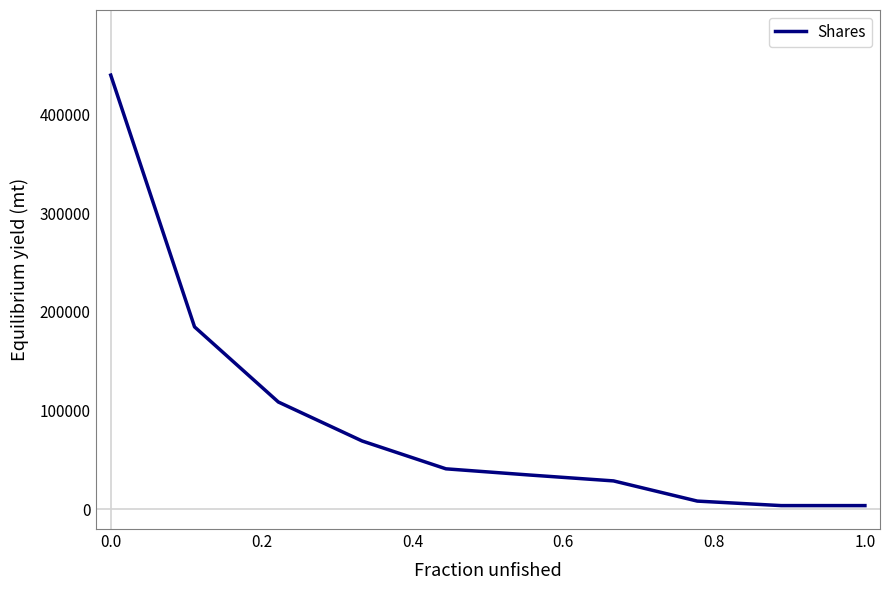

What is the average value?

92324